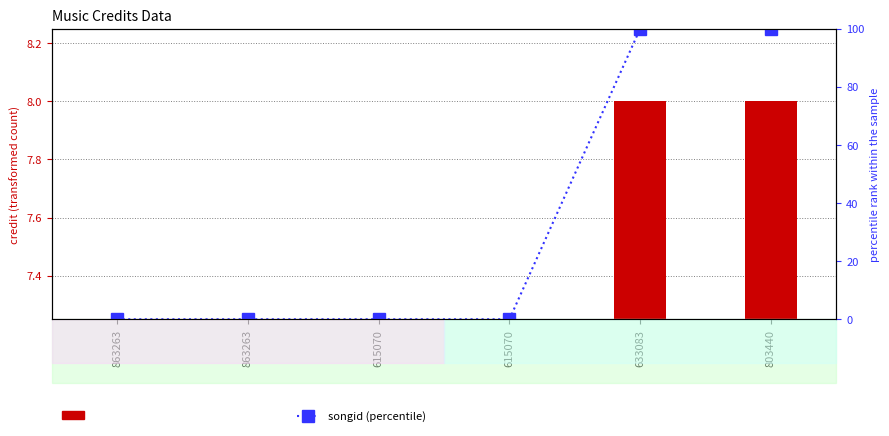

Is it true that songid (percentile) equals -38.1 at 615070?

False